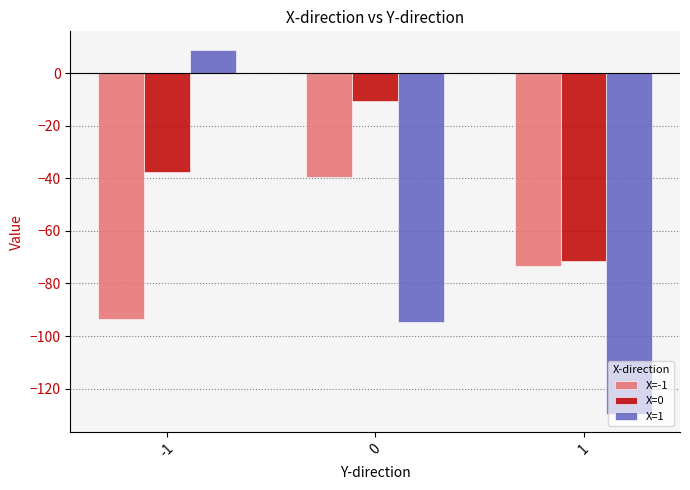

Reading left to right, list all the values displayed in this chart.

X=-1: -1=-93.6	0=-39.3	1=-73.3
X=0: -1=-37.5	0=-10.7	1=-71.6
X=1: -1=9.0	0=-94.8	1=-129.6